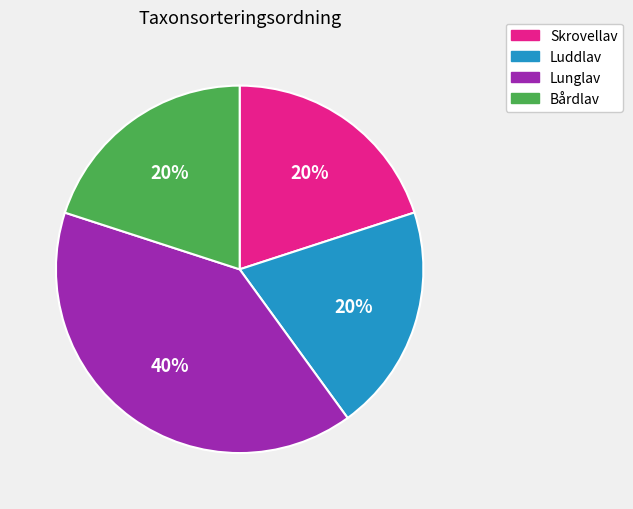

Is there any slice that represents more than half of the pie?

No